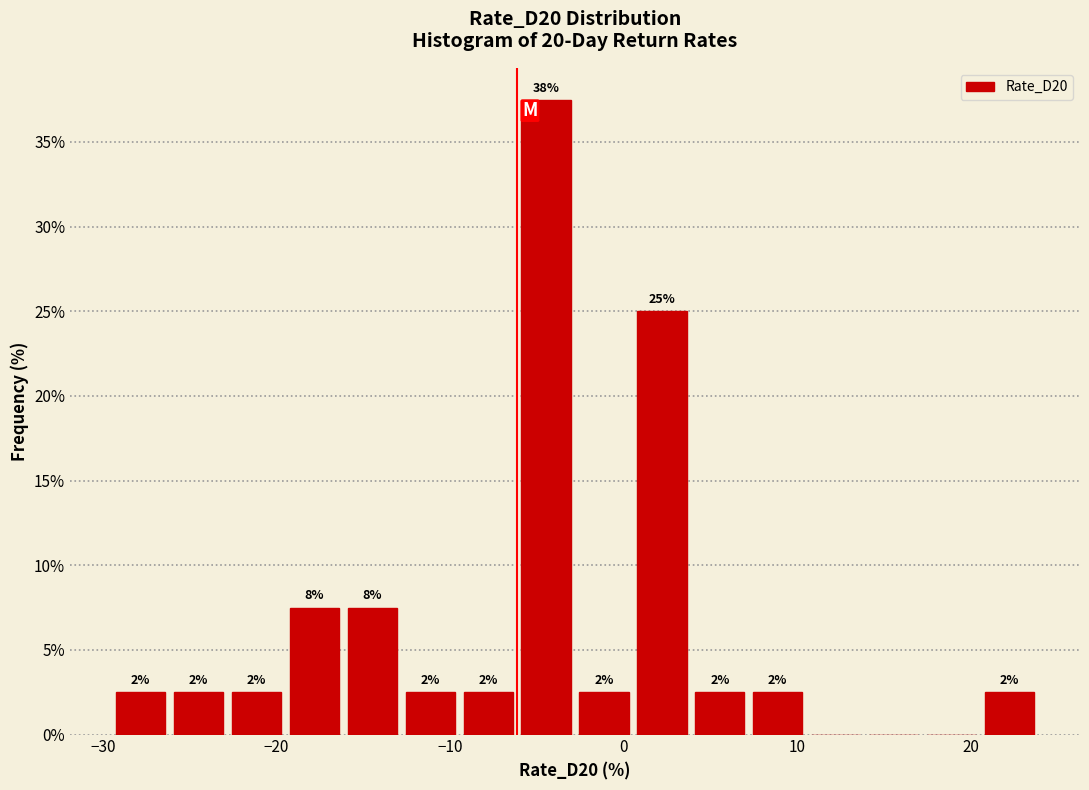

Read against the x-axis, roughly where is the centre of the tallest bar?

-4